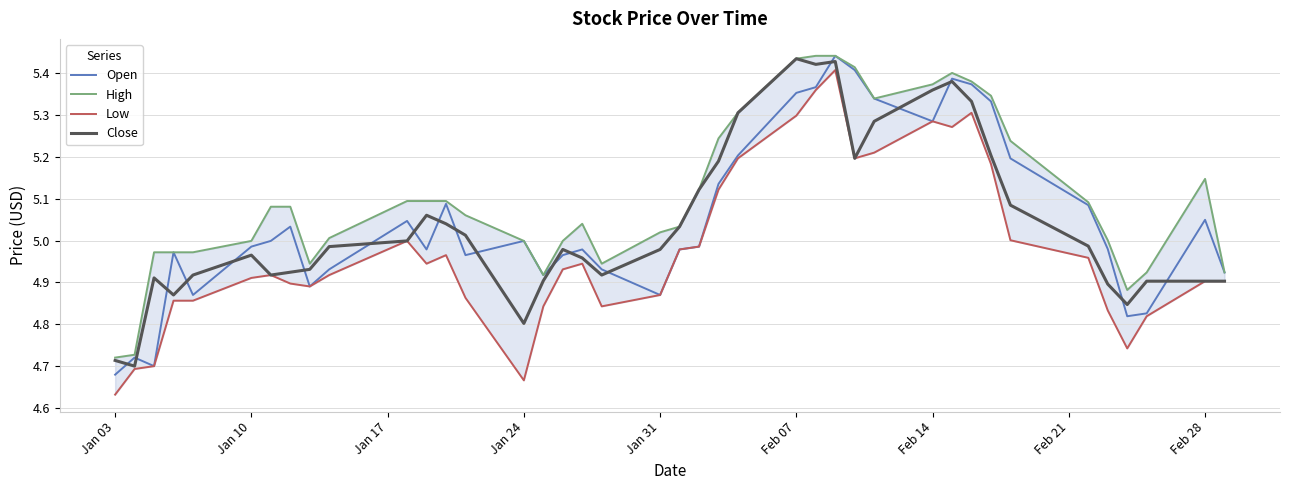

How many series are shown in this chart?

4